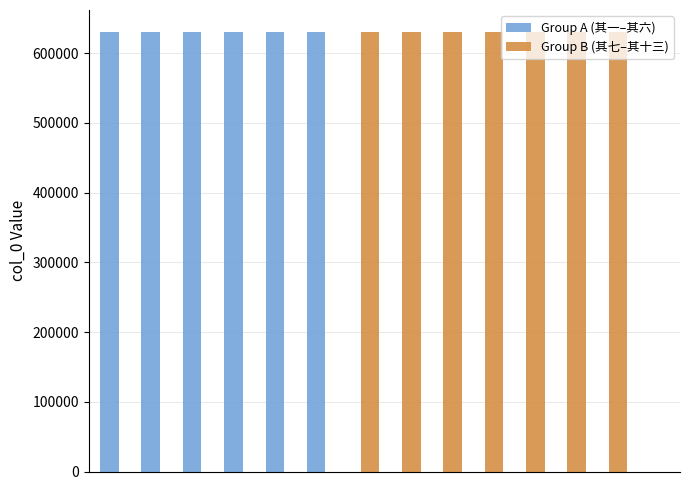

How many values exceed 630425?

6